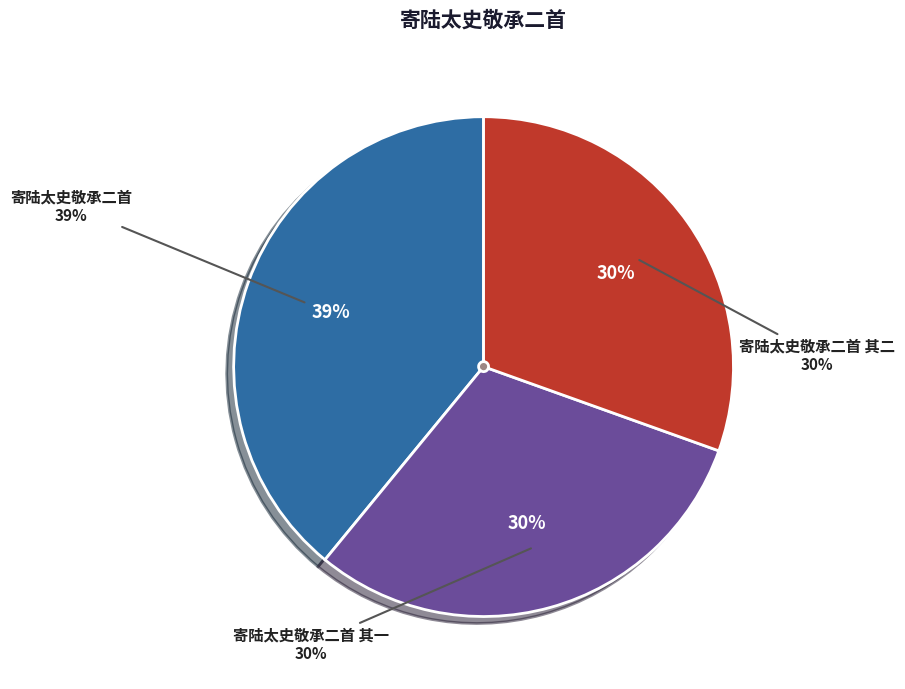

Count the number of slices in the pie.

3